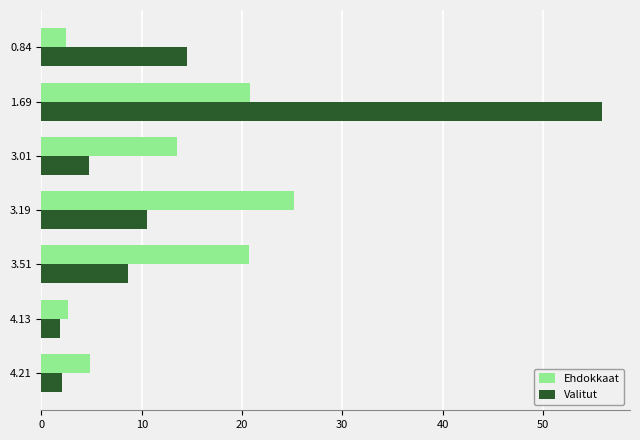

Count the number of data series in this chart.

2